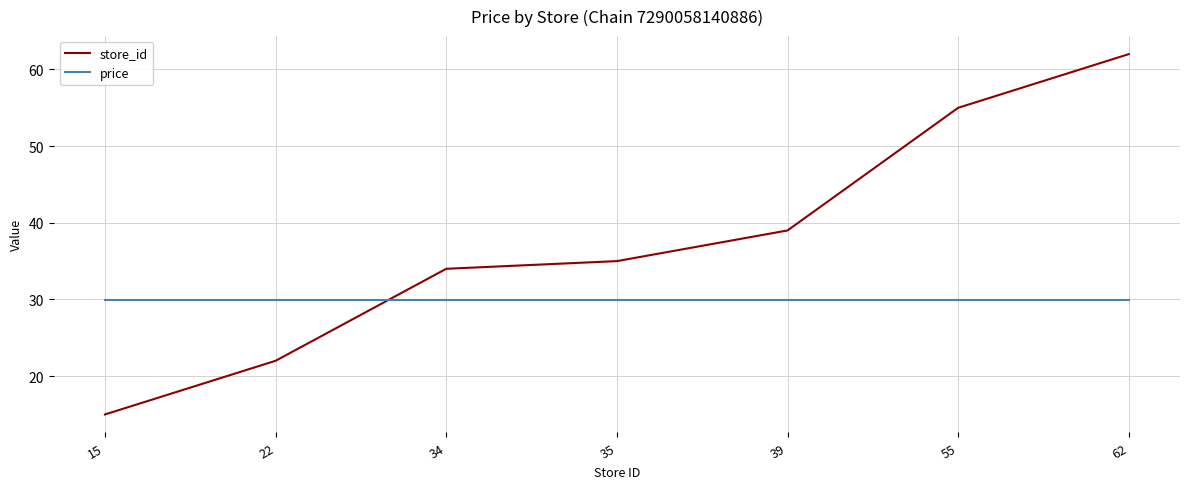

Rank the series at 62 from lowest to highest value.

price, store_id